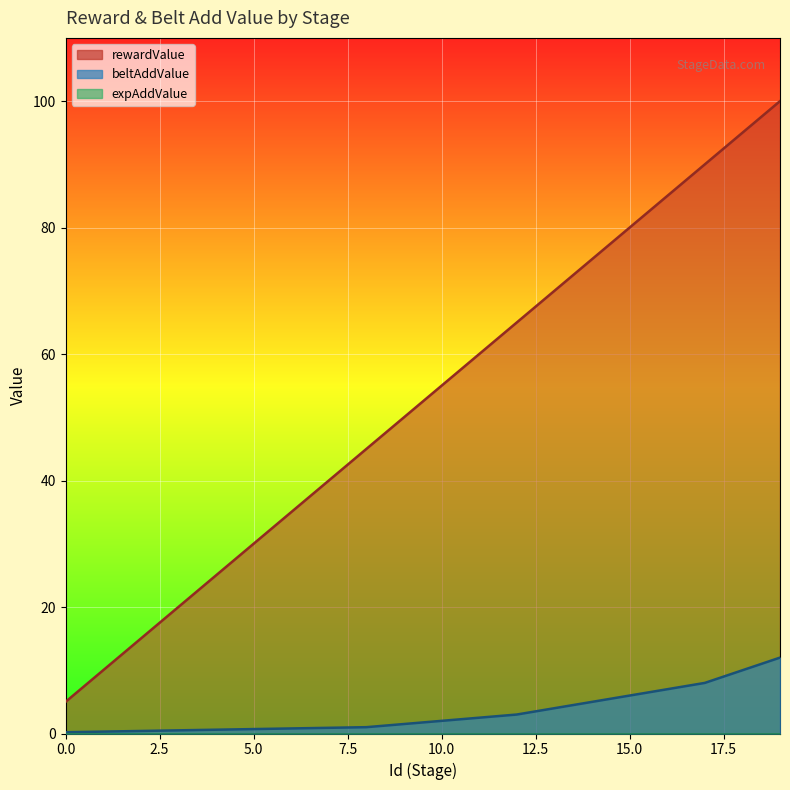

Rank the series by their average value, from lowest to highest.

beltAddValue, rewardValue